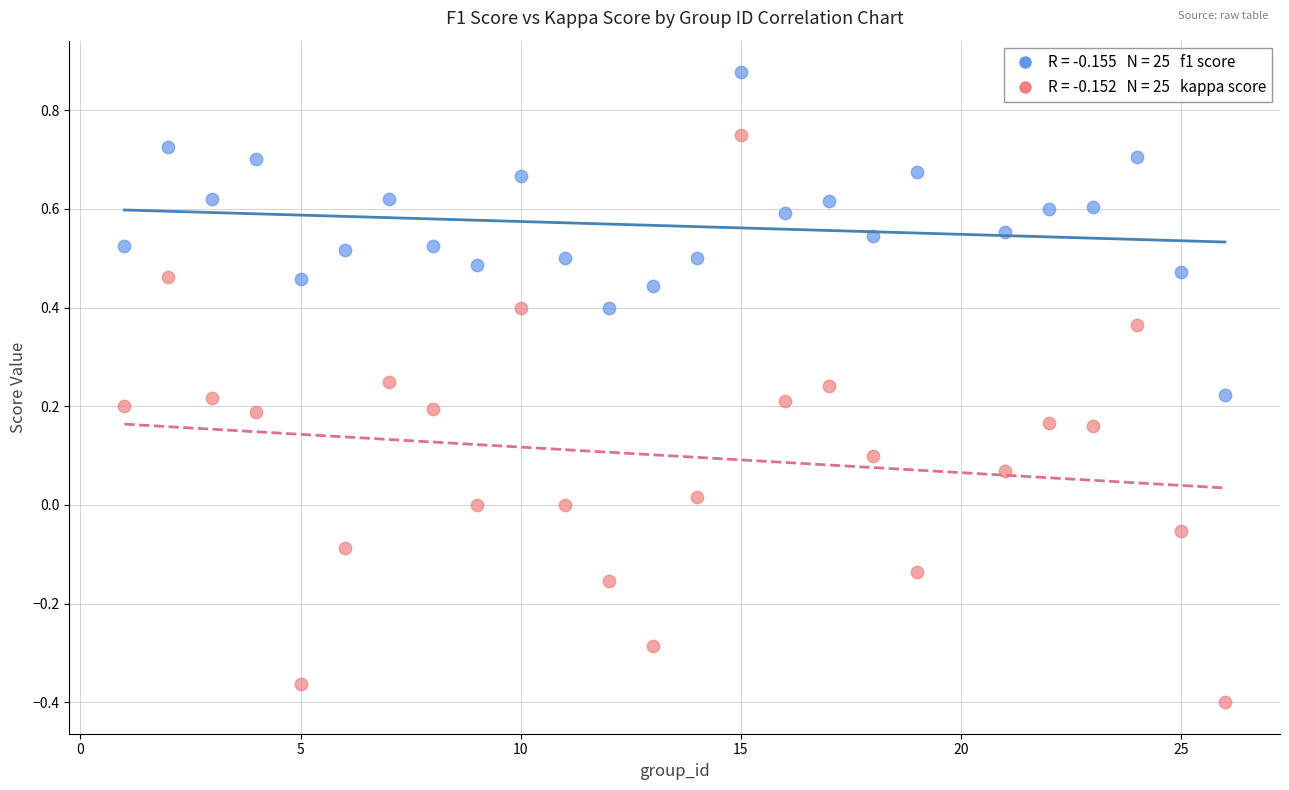

Across all data points, what is the range of Y values (max minus min)?

1.3